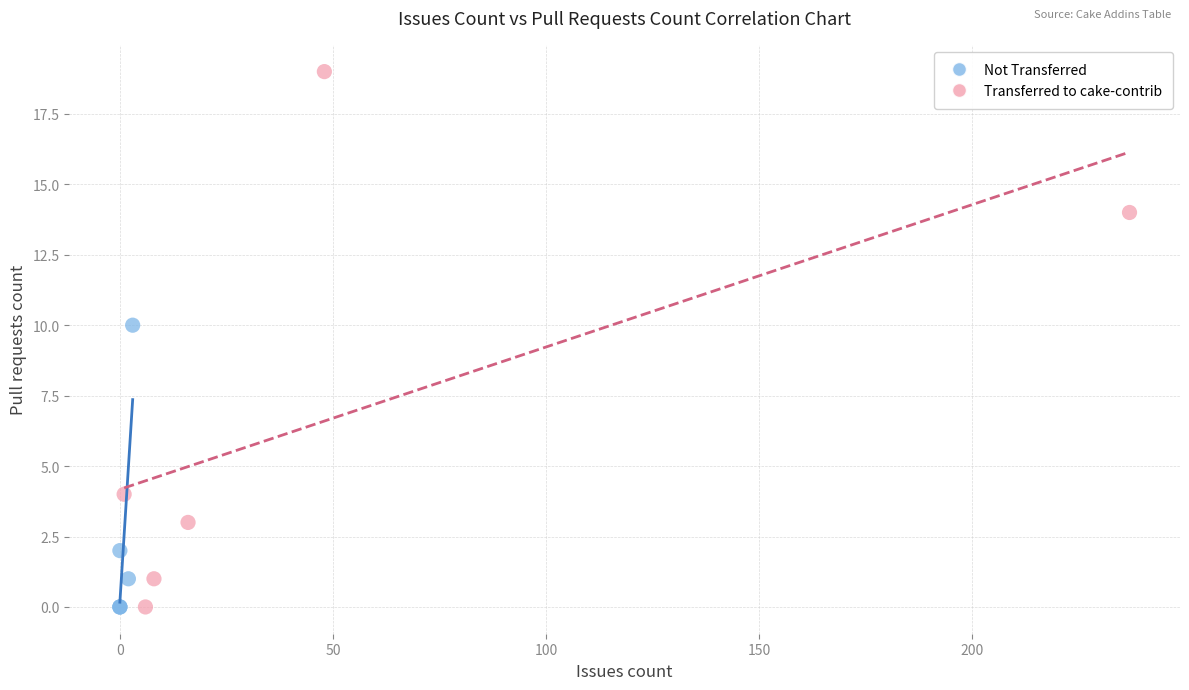

Which series has the widest spread of Y values?

Transferred to cake-contrib